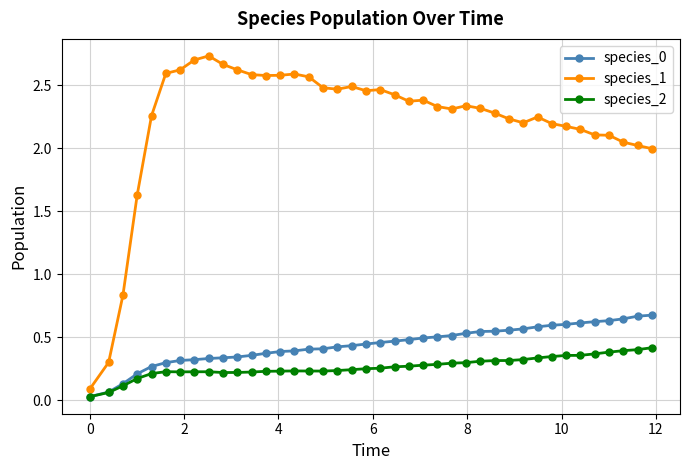

True or false: species_2 has more than 1 points higher than both neighbors.

True